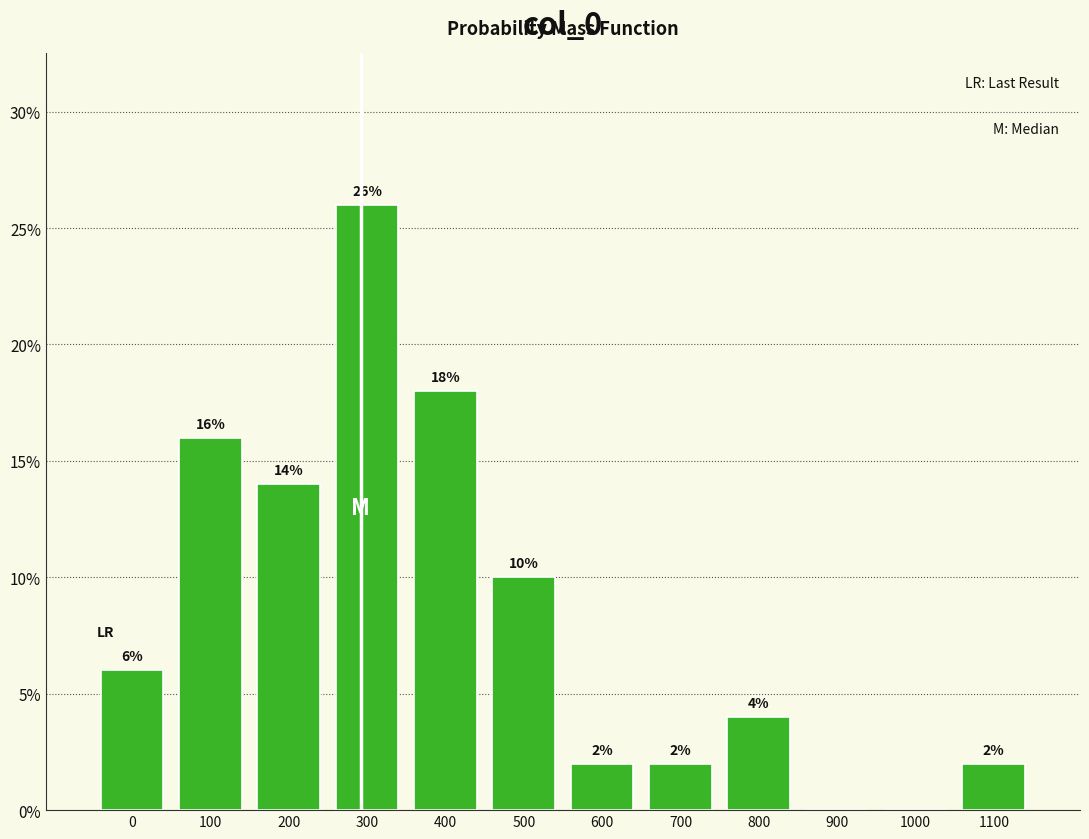

Reading right to left, extract all data points from this chart.

1100=2.0	1000=0.0	900=0.0	800=4.0	700=2.0	600=2.0	500=10.0	400=18.0	300=26.0	200=14.0	100=16.0	0=6.0